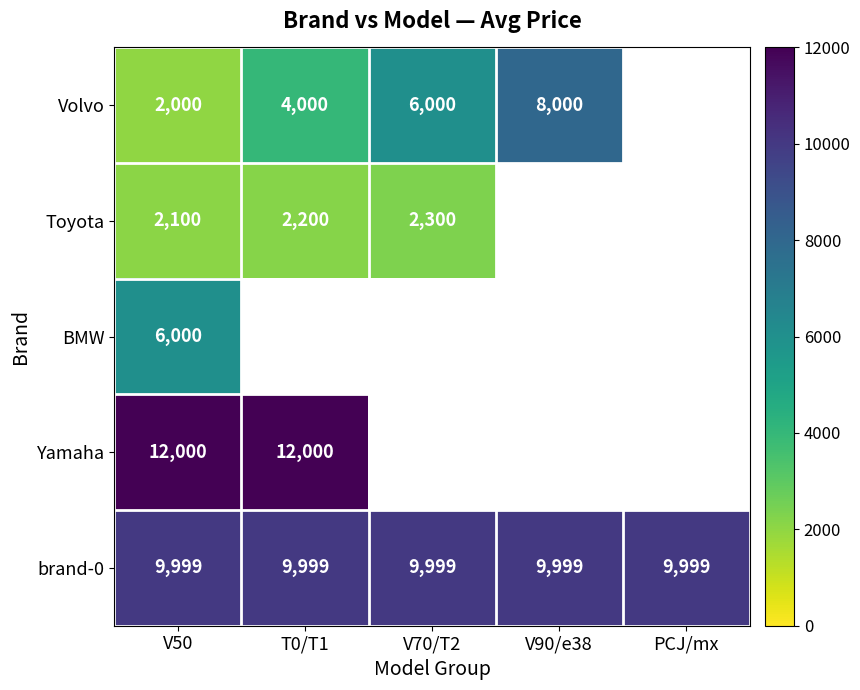

Which has a higher value, V90/e38 or T0/T1?

V90/e38